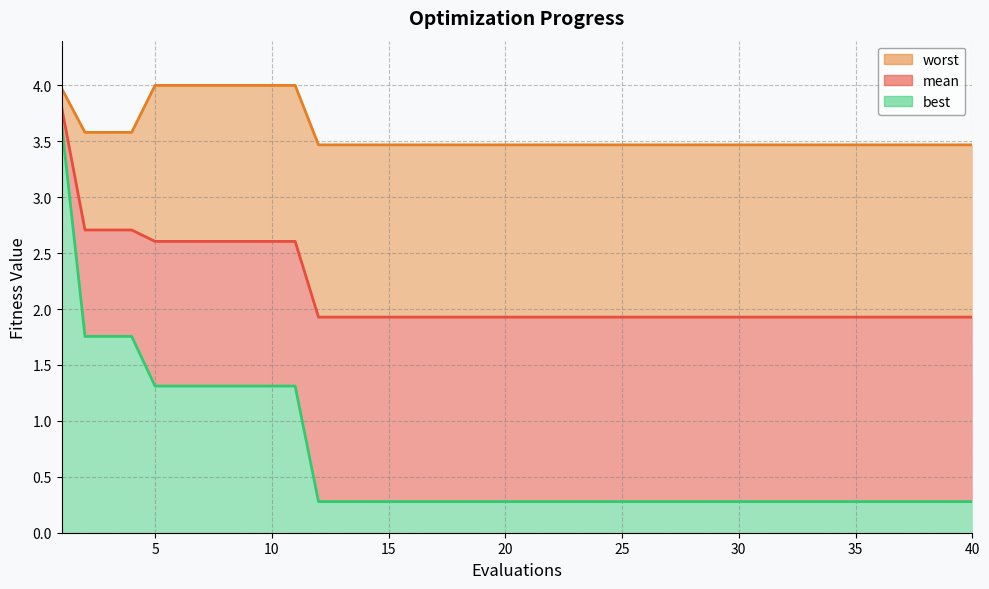

At which category is the sum across all series the highest?

1